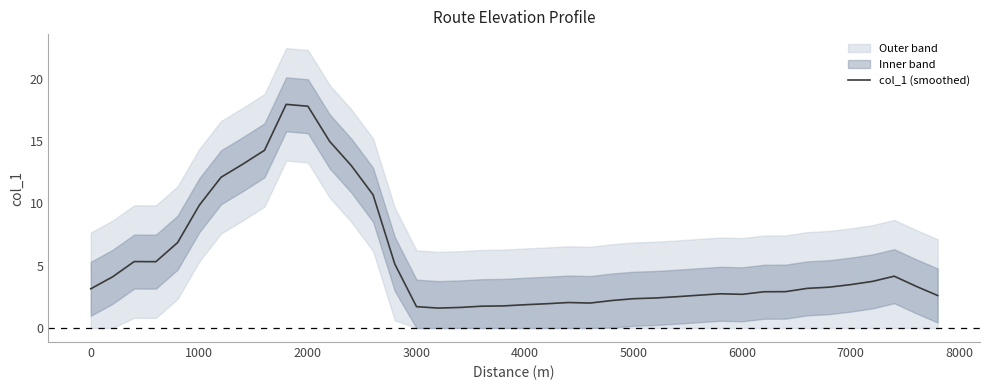

The col_1 (smoothed) series shows 3.1 at 0. True or false?

True